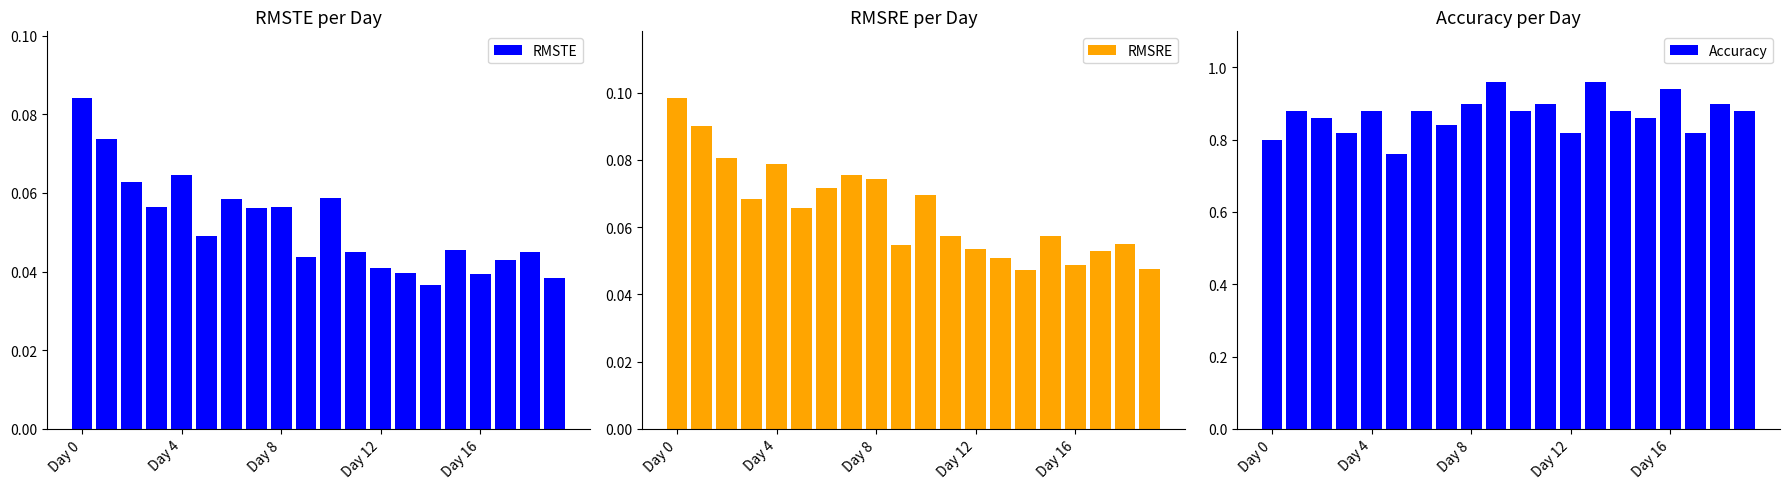

Which category has the lowest value across all series?

14